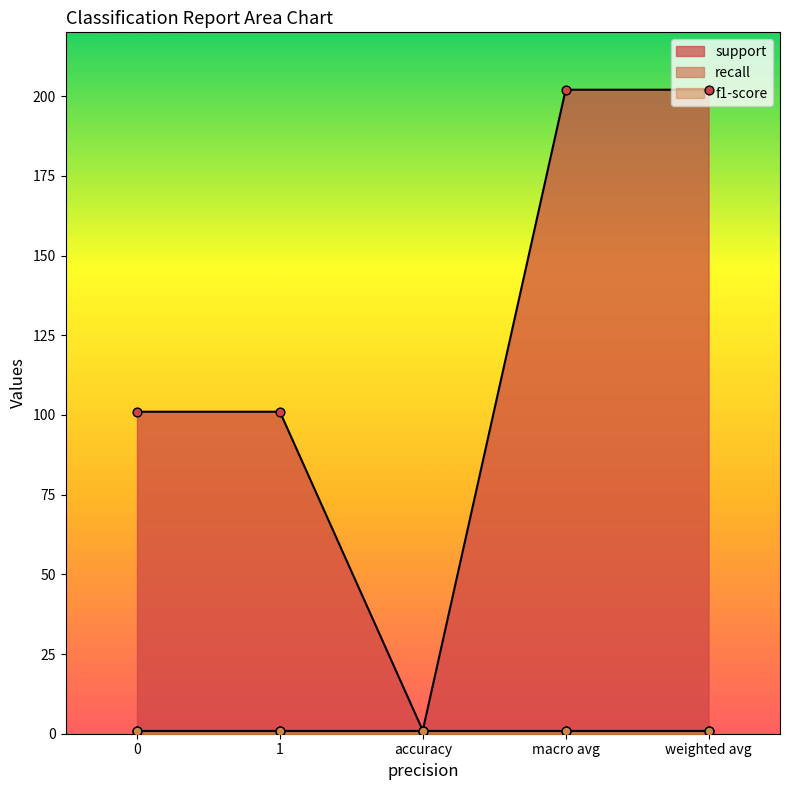

At which category is the sum across all series the highest?

macro avg